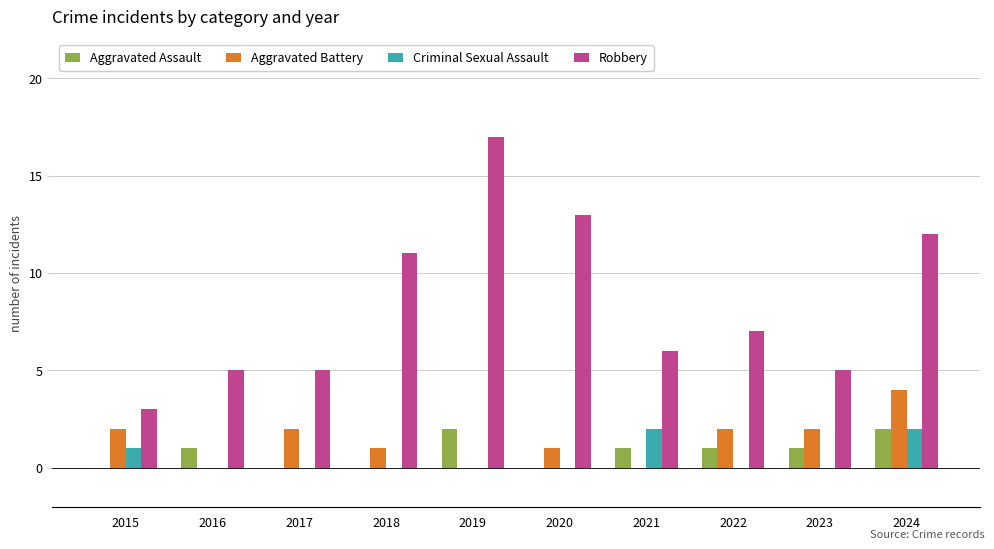

Is the value of Robbery at 2016 greater than the value of Aggravated Assault at 2016?

Yes